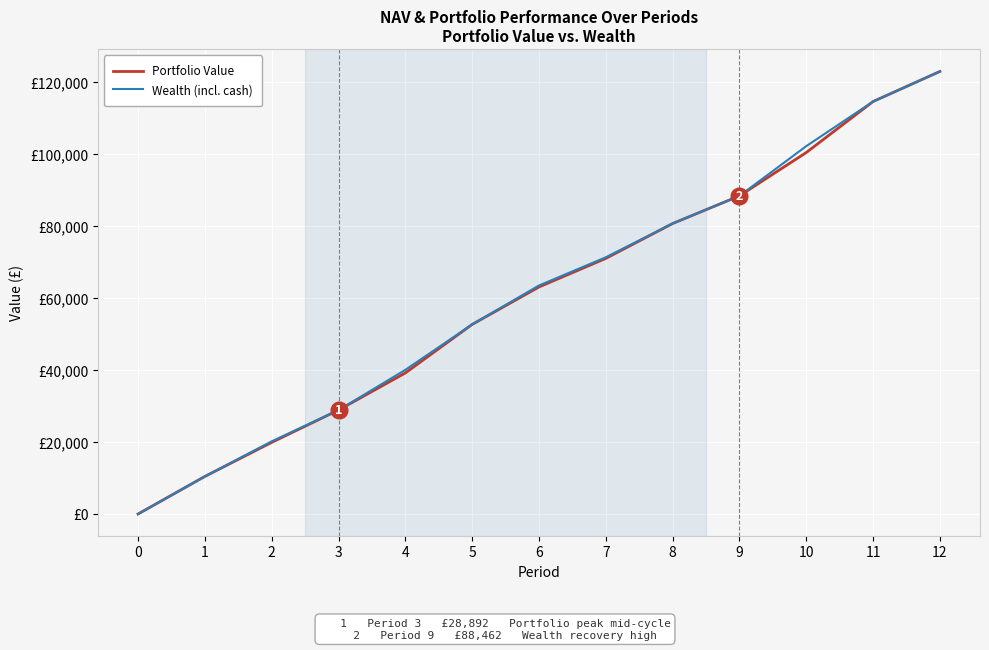

What are all the series names shown in the legend?

Portfolio Value, Wealth (incl. cash)